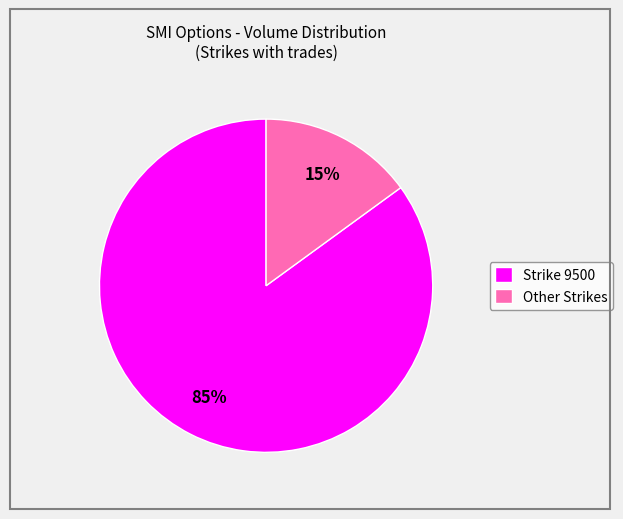

How many slices are in this pie chart?

2